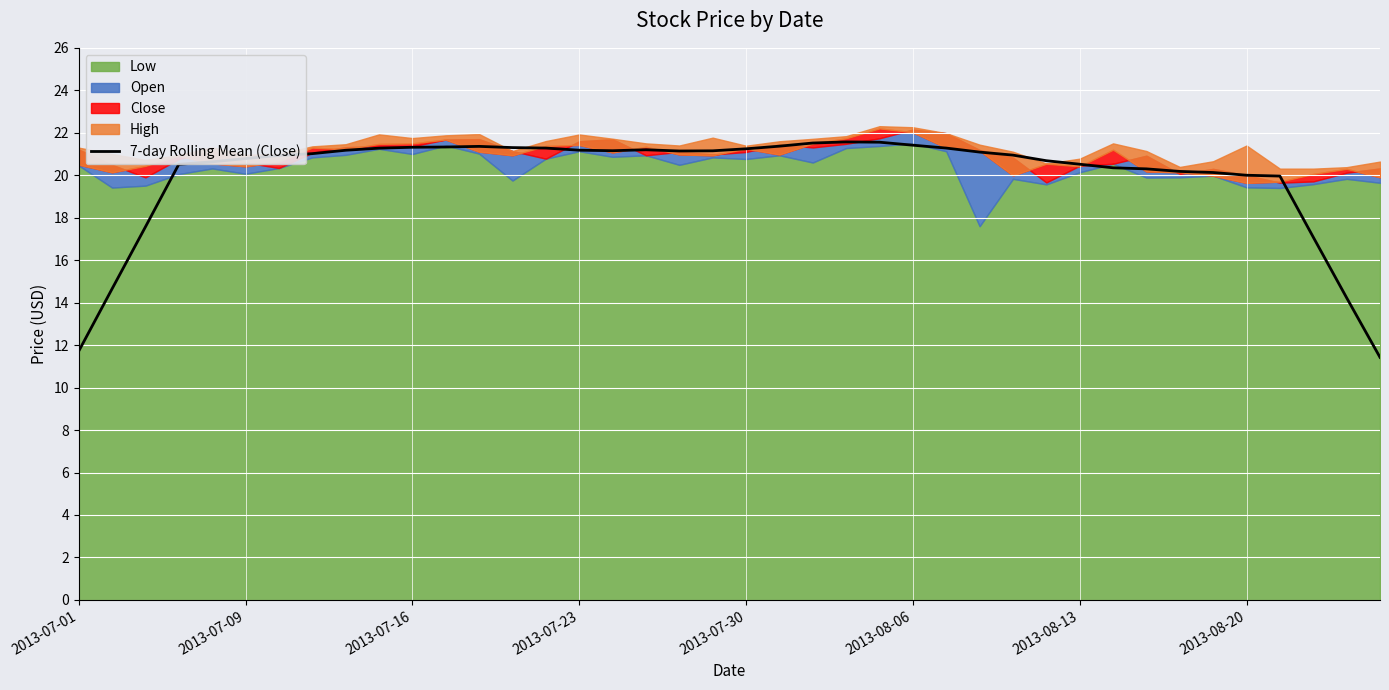

What is the change in value from 22 to 33?

-1.3